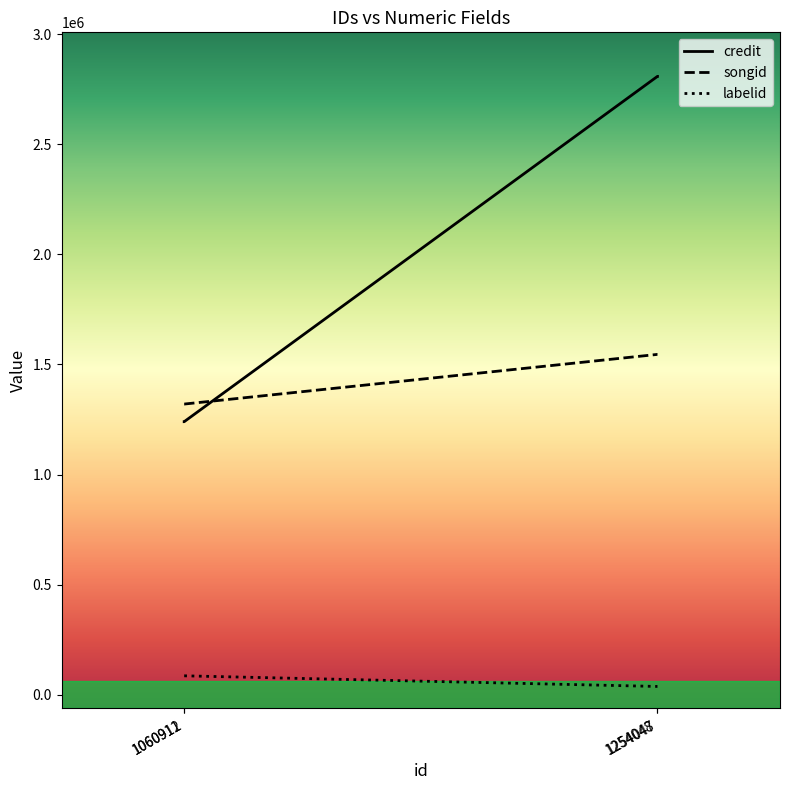

What value does the labelid series have at 1254048, to the nearest 10?

37500